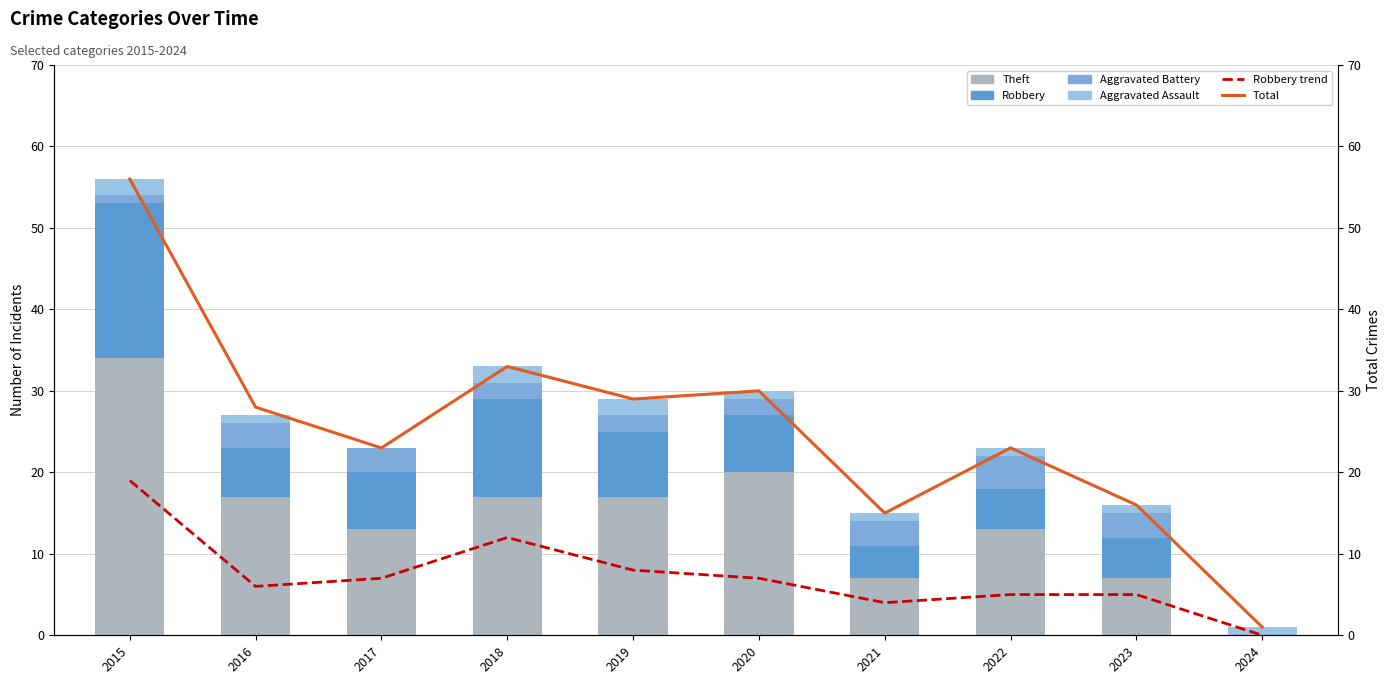

What is the difference between the Theft values at 2021 and 2016?

10